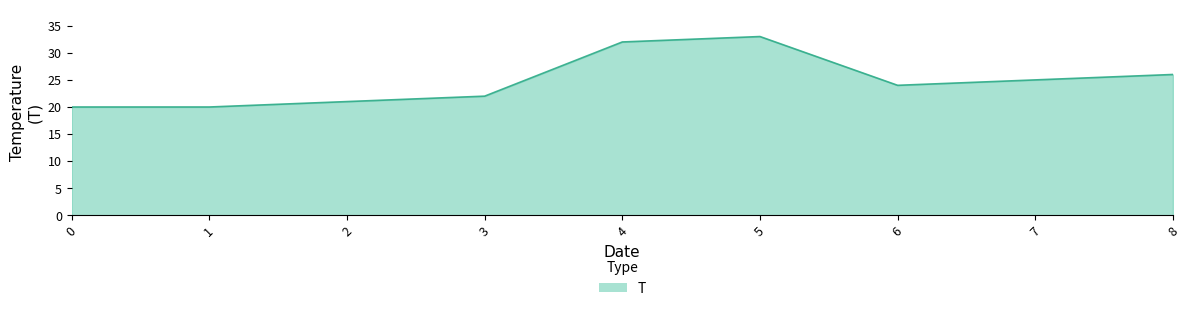

What is the difference between the maximum and minimum values?

13